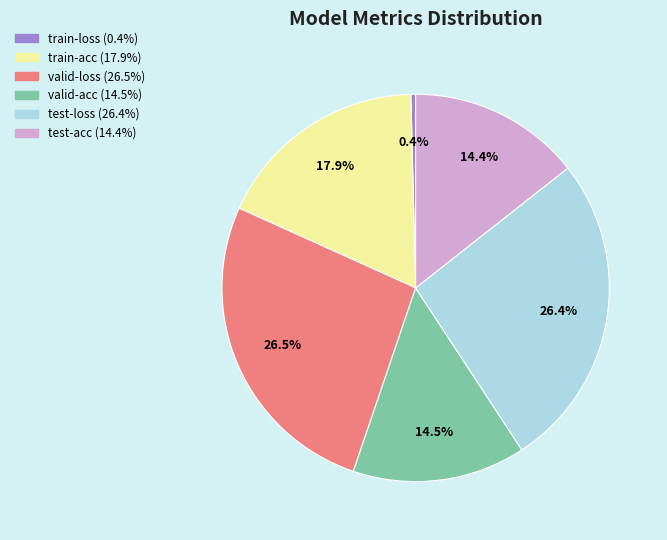

To the nearest percent, what is the difference between the test-loss and train-loss slice percentages?

26%